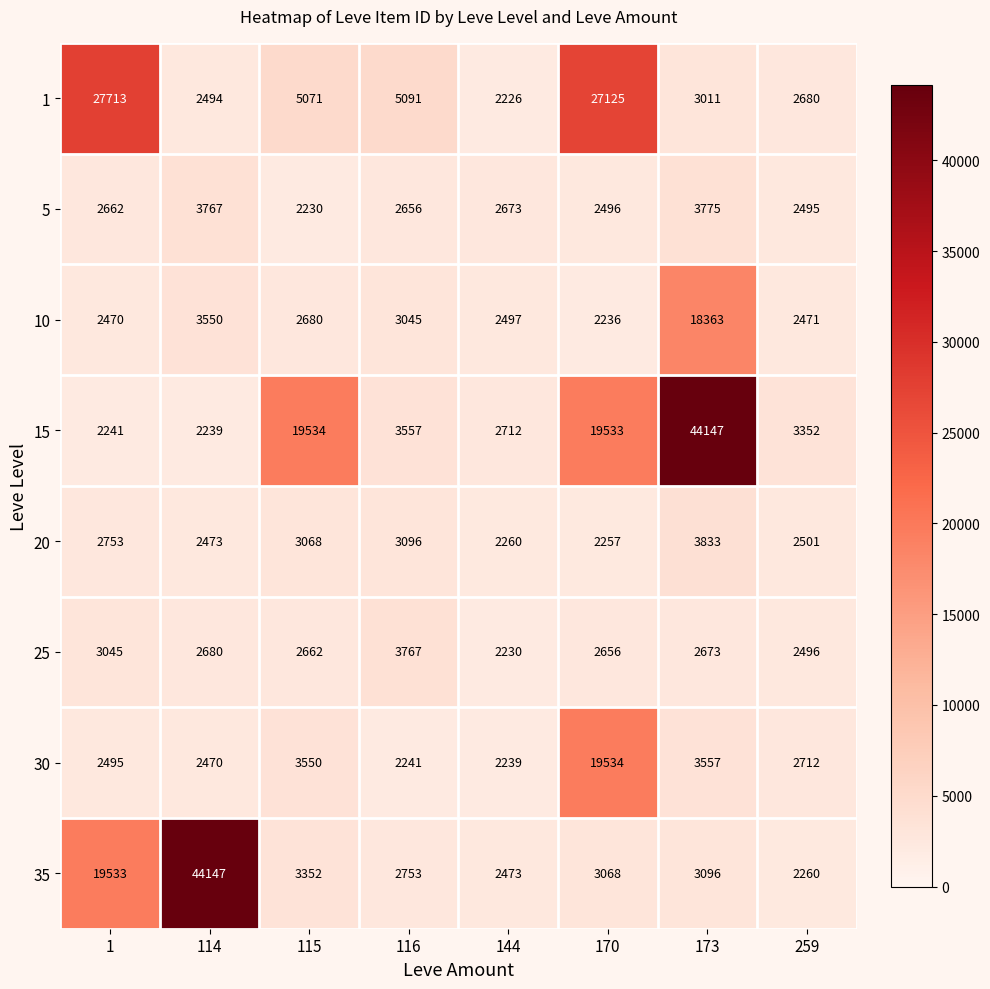

What is the average value of the 10 series?

4664